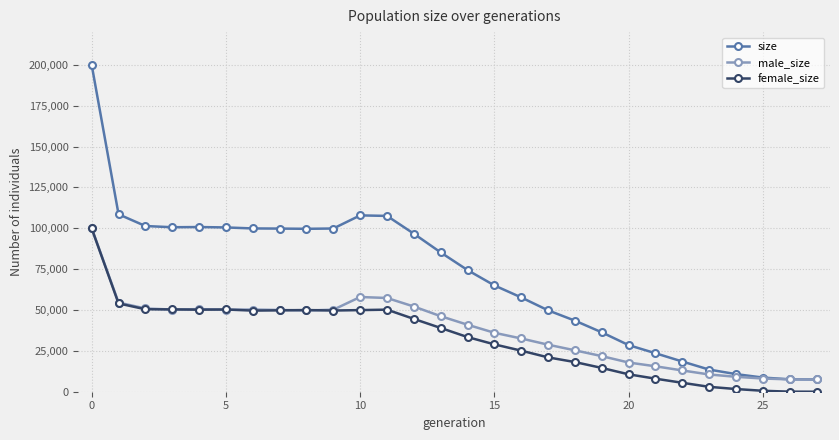

Which series has the largest total across all categories?

size